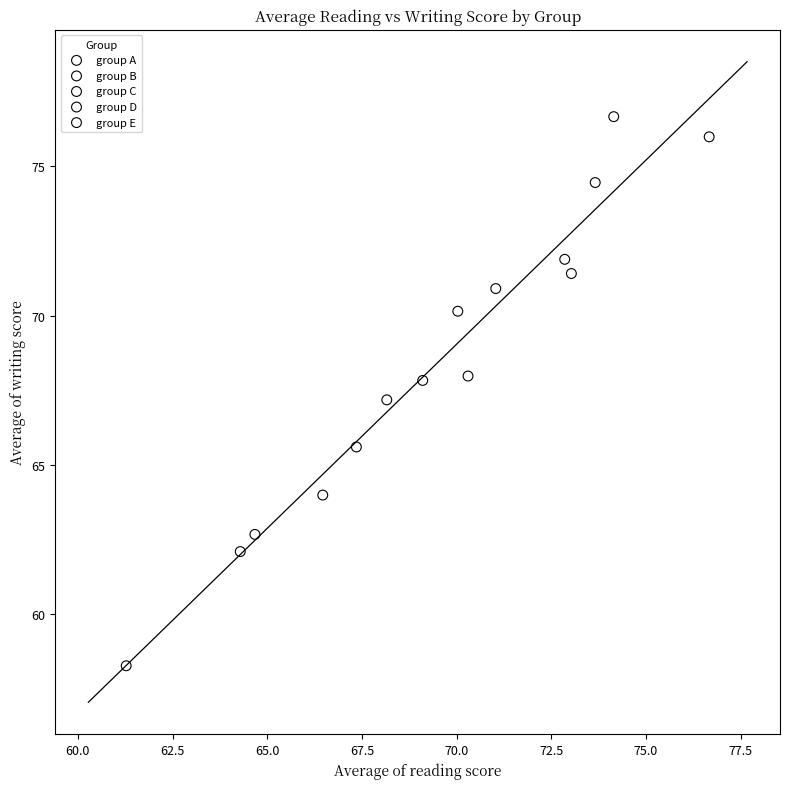

Which series reaches the maximum Y coordinate?

group D